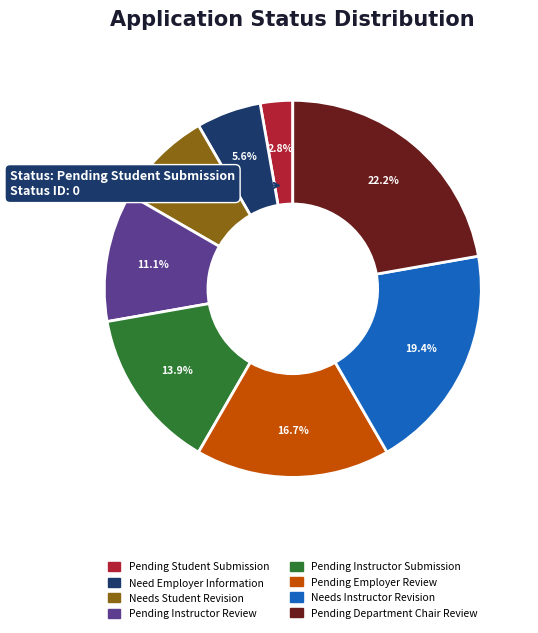

Rank the categories by value from highest to lowest.

Pending Department Chair Review, Needs Instructor Revision, Pending Employer Review, Pending Instructor Submission, Pending Instructor Review, Needs Student Revision, Need Employer Information, Pending Student Submission